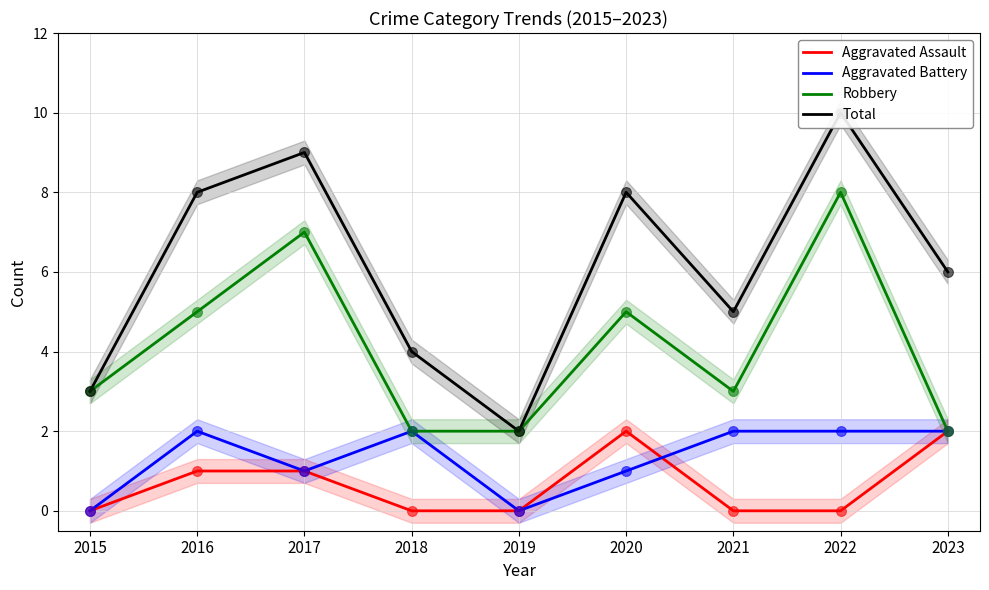

Which series contains the lowest Y value?

Aggravated Assault